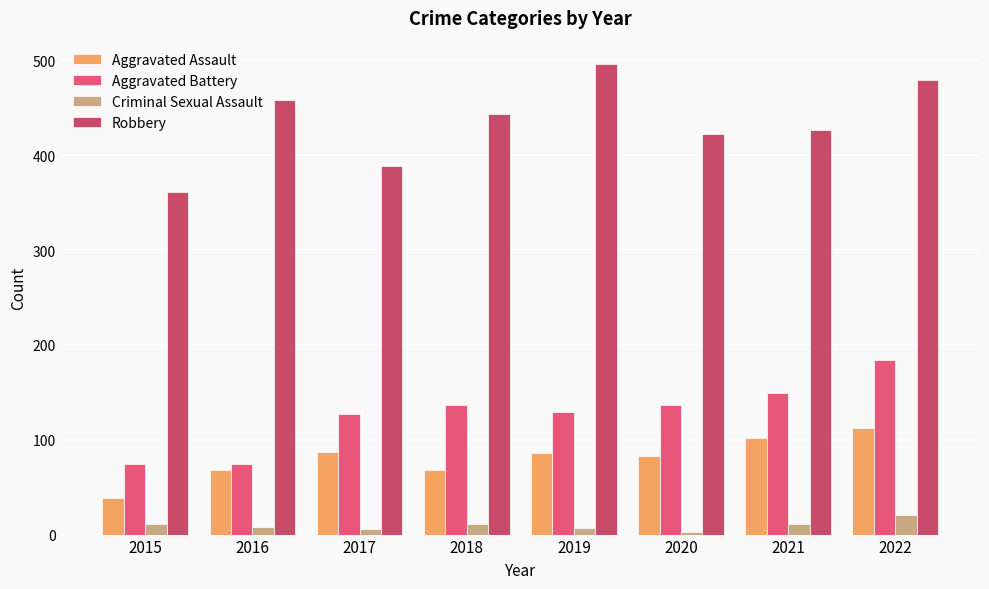

Does the chart contain stacked bars?

No